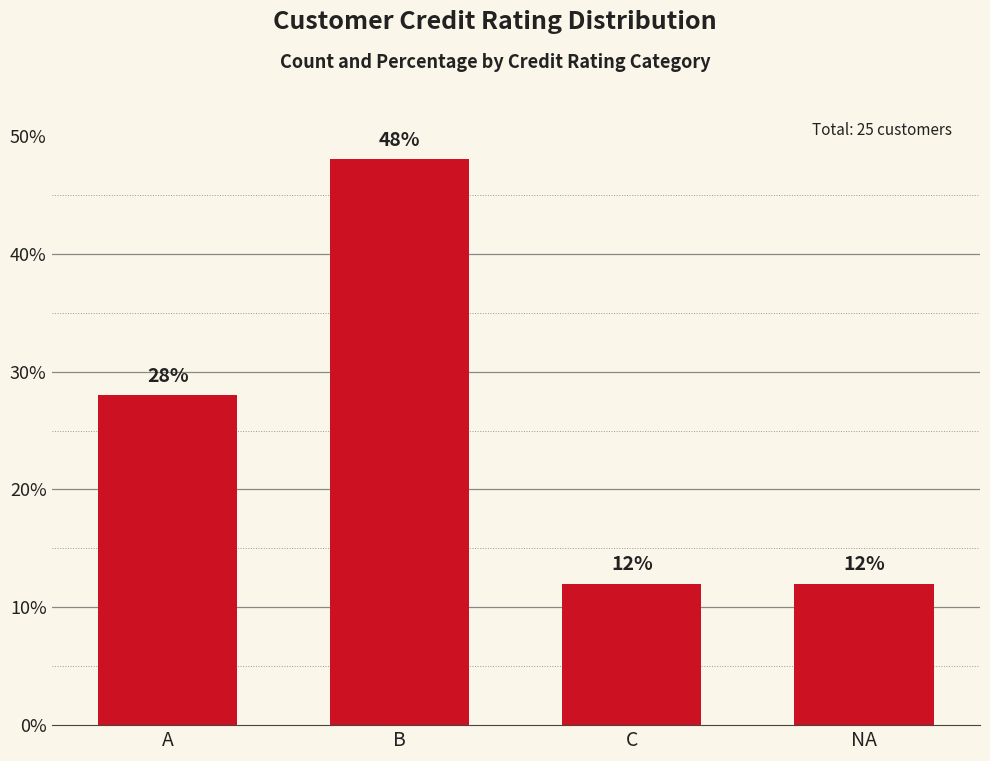

Reading left to right, what are all the values shown in this chart?

A=28	B=48	C=12	NA=12